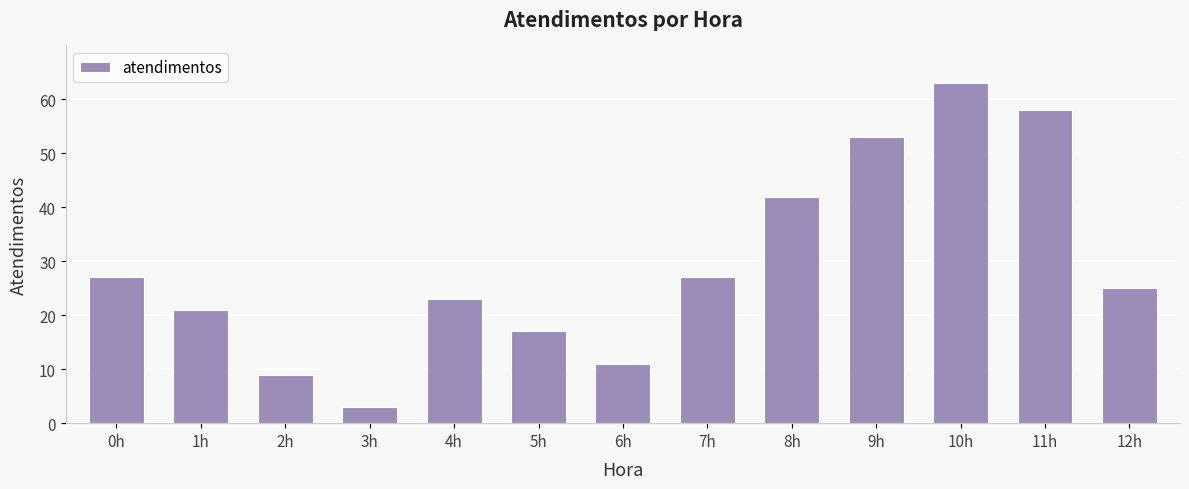

What is the difference between the maximum and minimum values?

60